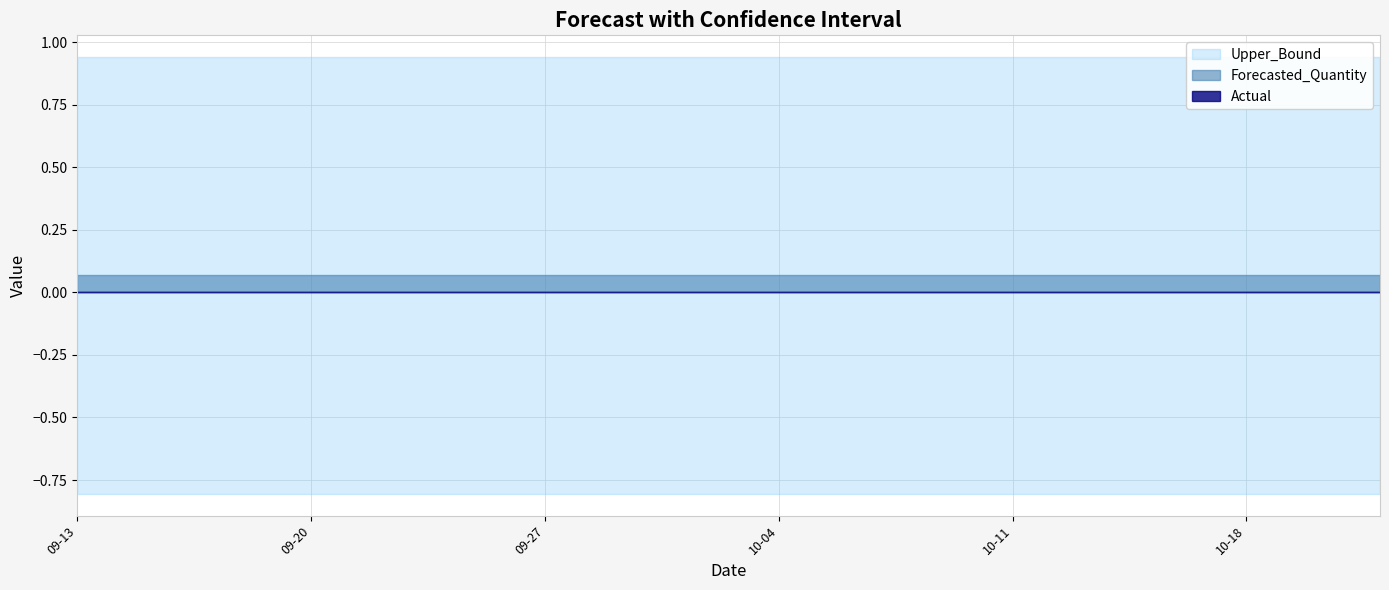

True or false: Lower_Bound and Upper_Bound intersect in this chart.

False